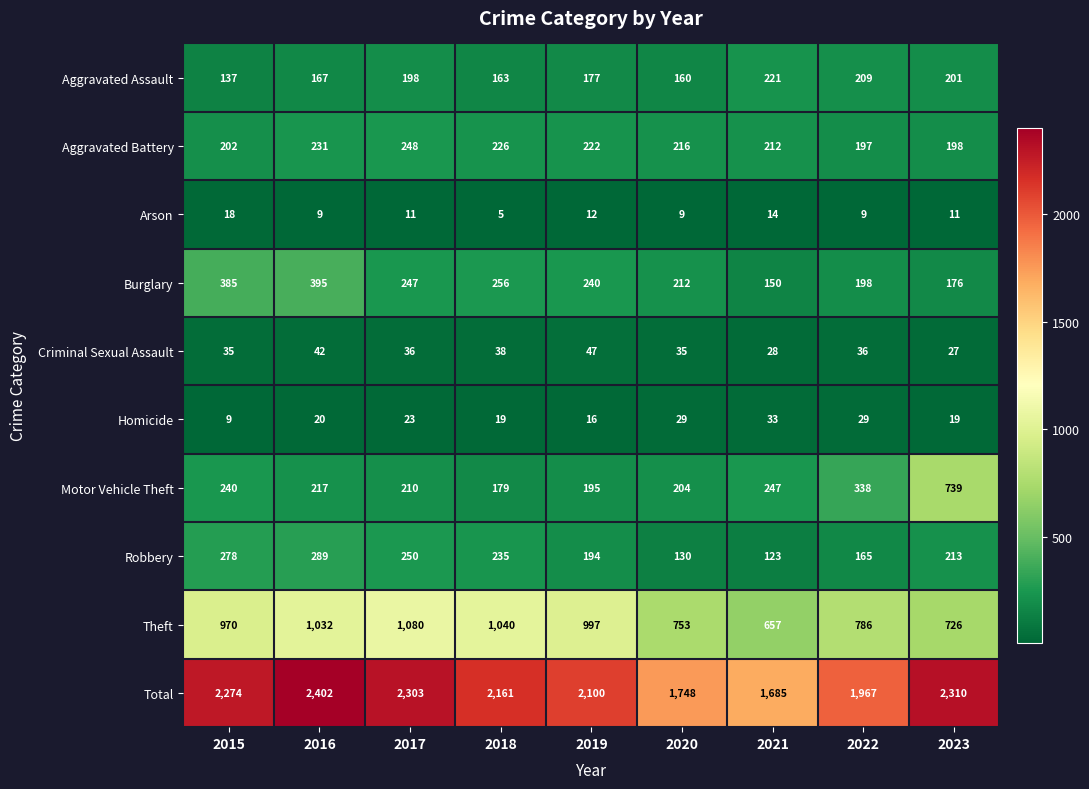

Is the value of Burglary at 2022 greater than the value of Homicide at 2020?

Yes